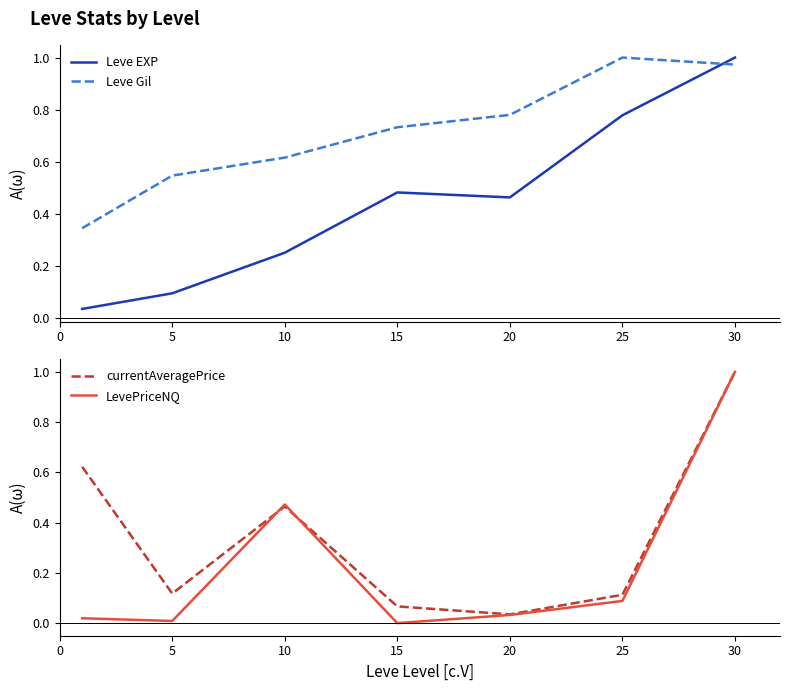

What is the greatest value displayed?

1.0